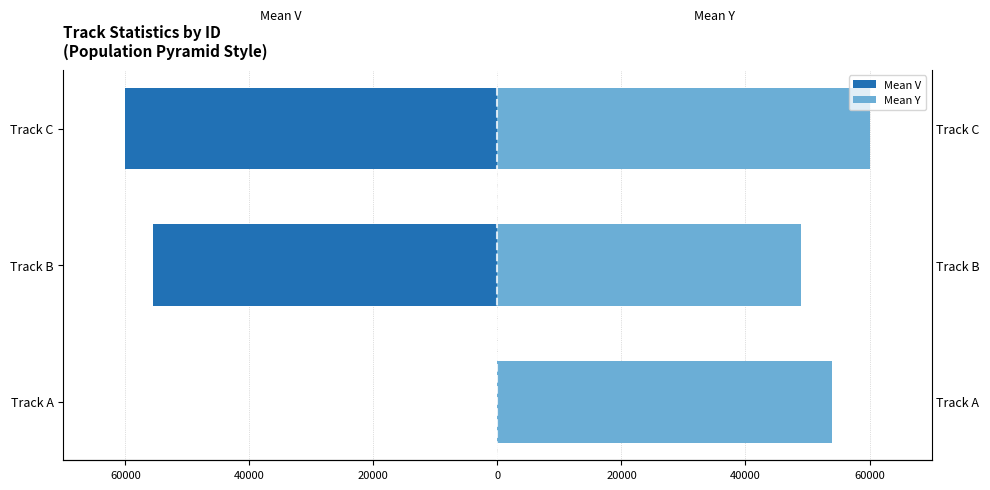

Which series changed the most between Track B and Track C?

Mean Y